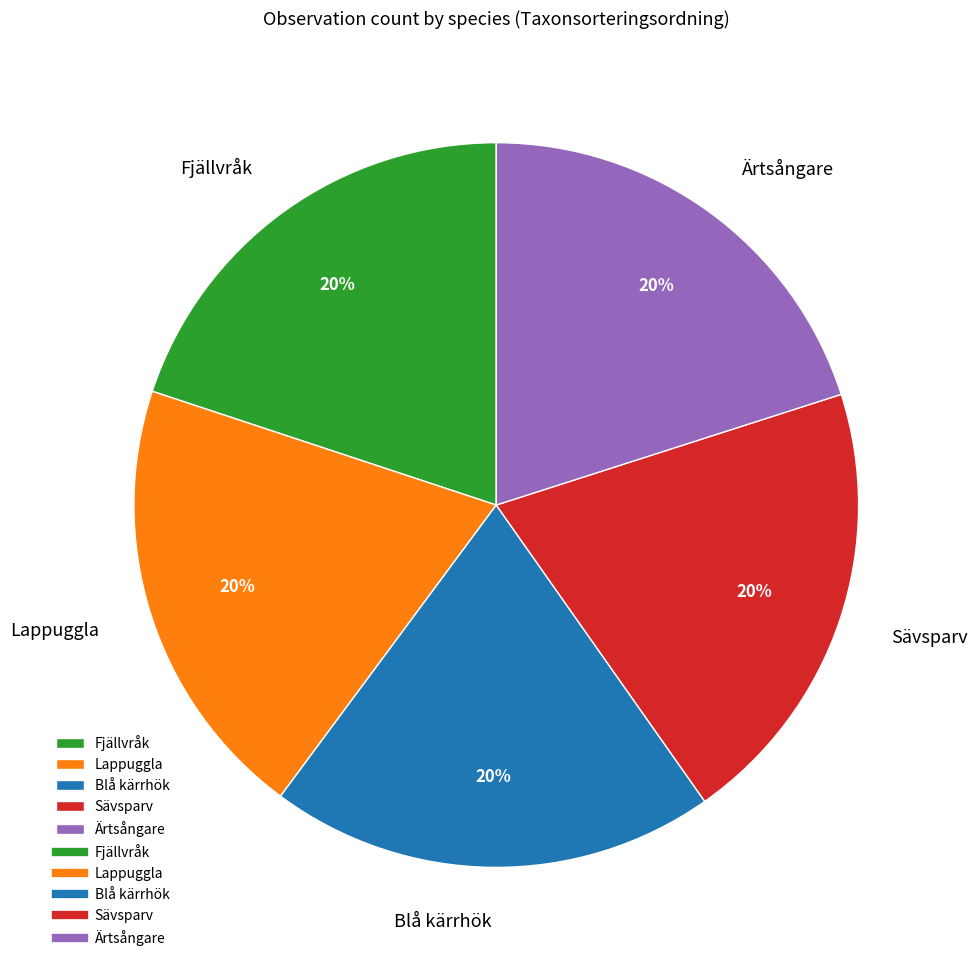

Does any single category account for the majority?

No